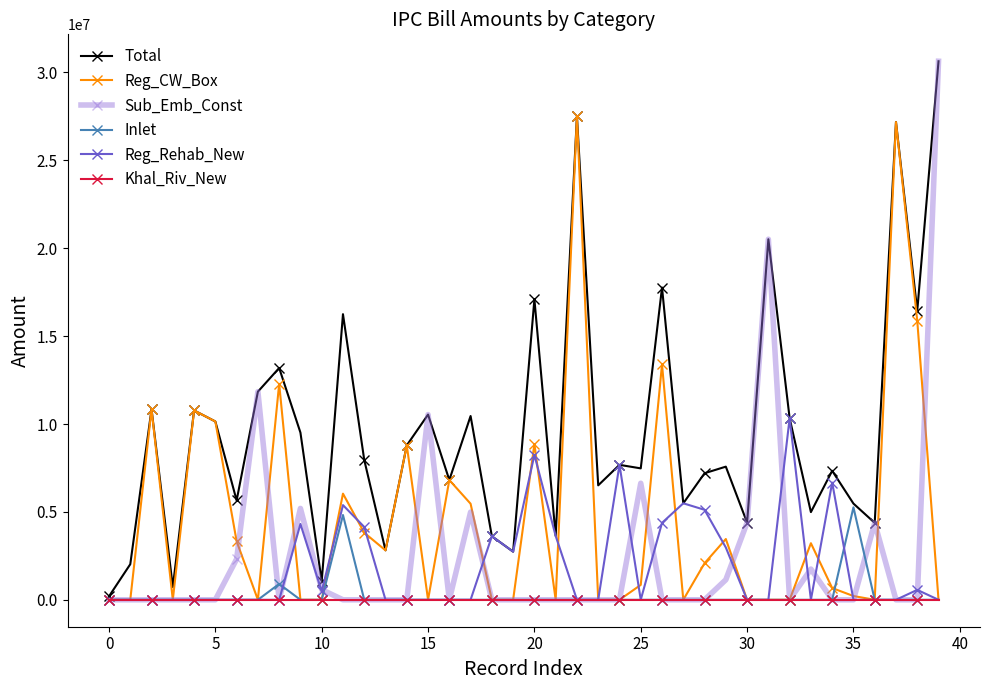

What is the greatest value displayed?

30634579.0